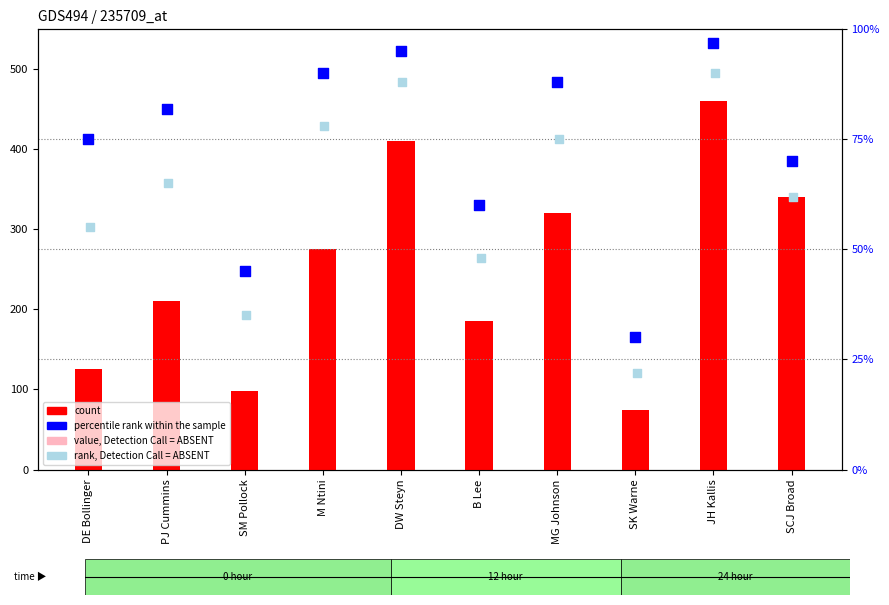

Which series has the largest Y range (max minus min)?

count